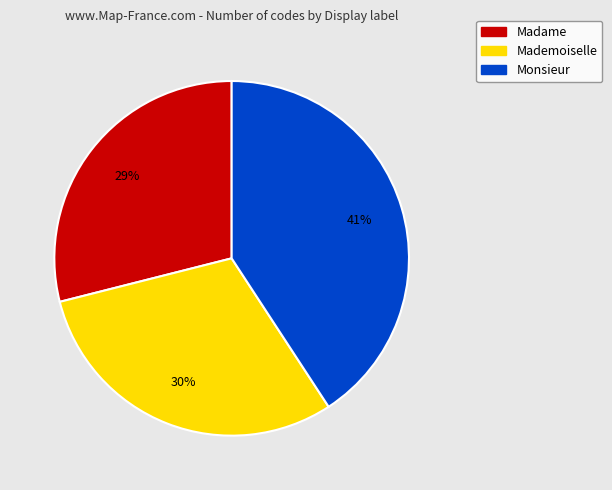

Which category has the smallest portion of the pie?

Madame